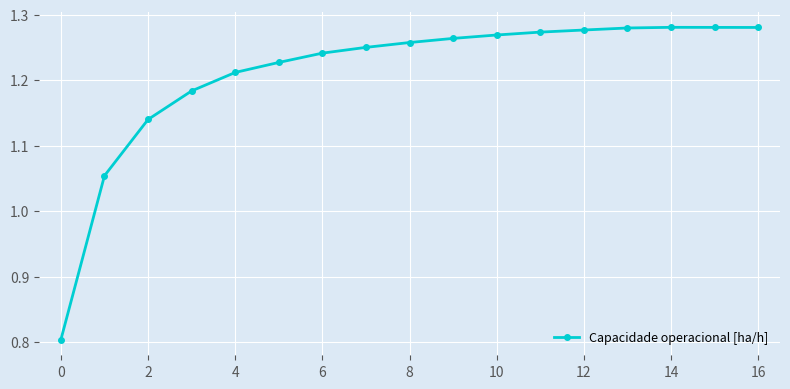

Is this an area chart (filled region under the line)?

No